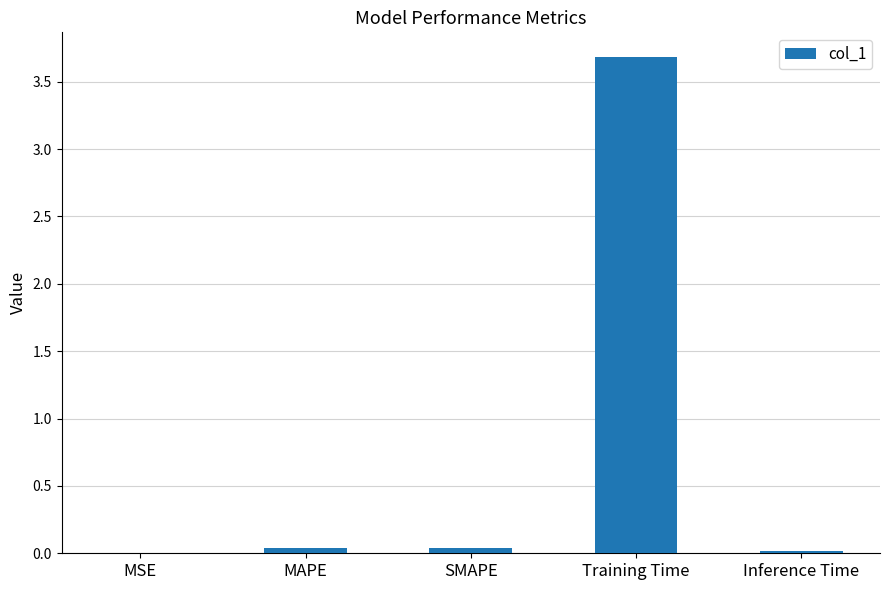

What is the sum of all values?

3.8